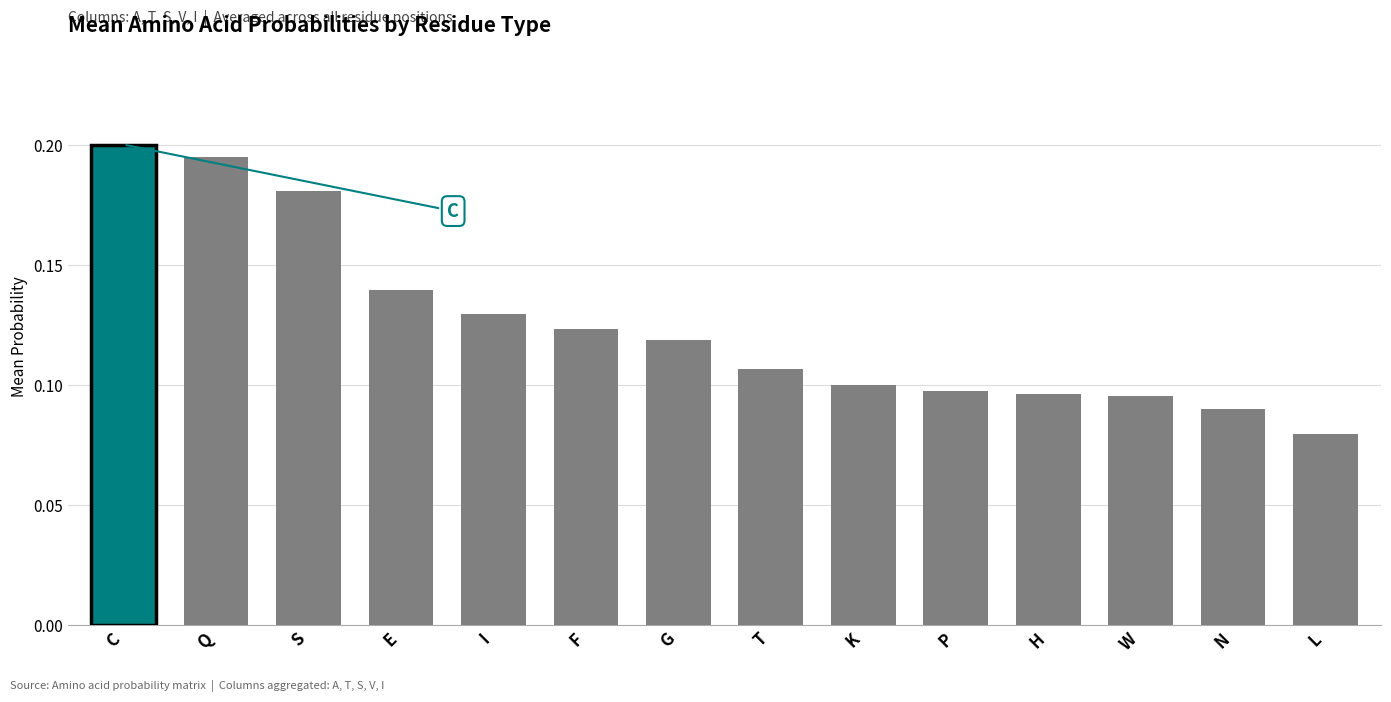

What is the label of the 9th bar from the right?

F